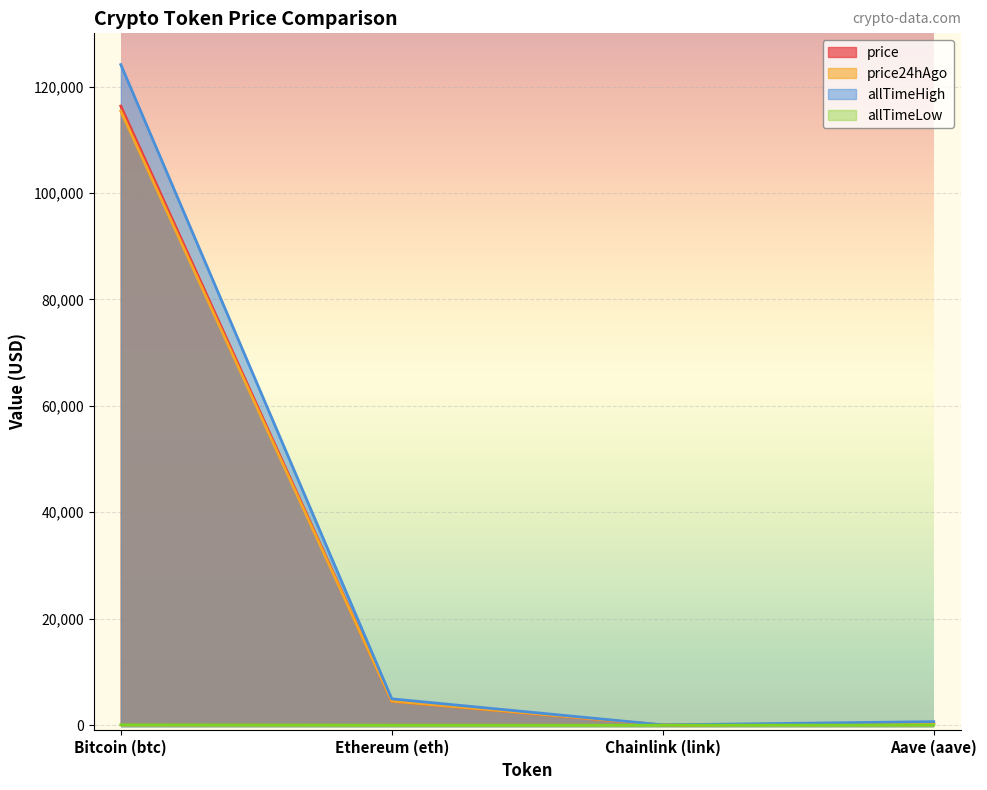

How many lines are shown in the chart?

4